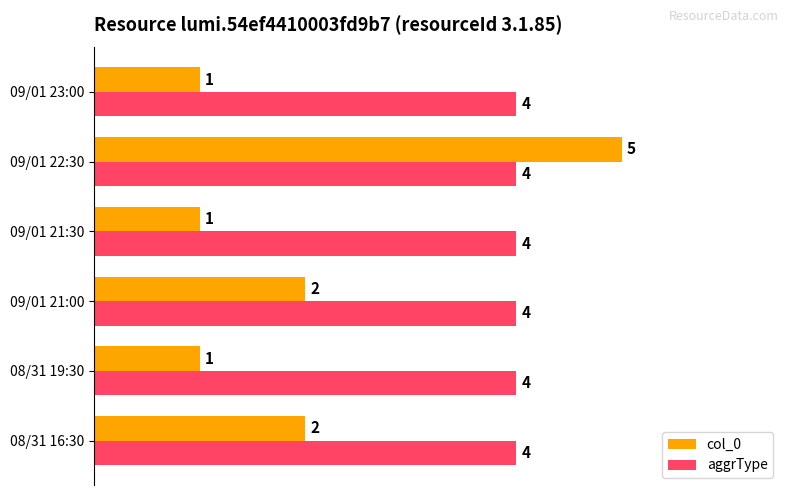

Rank the series by their maximum value, from lowest to highest.

aggrType, col_0